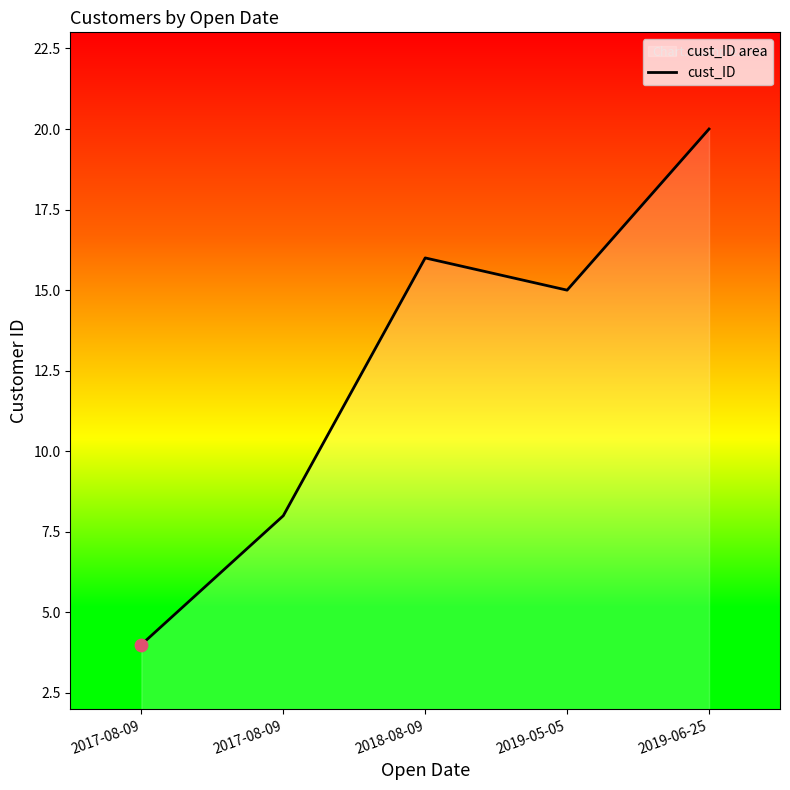

Between 2019-06-25 and 2017-08-09, which is larger?

2019-06-25